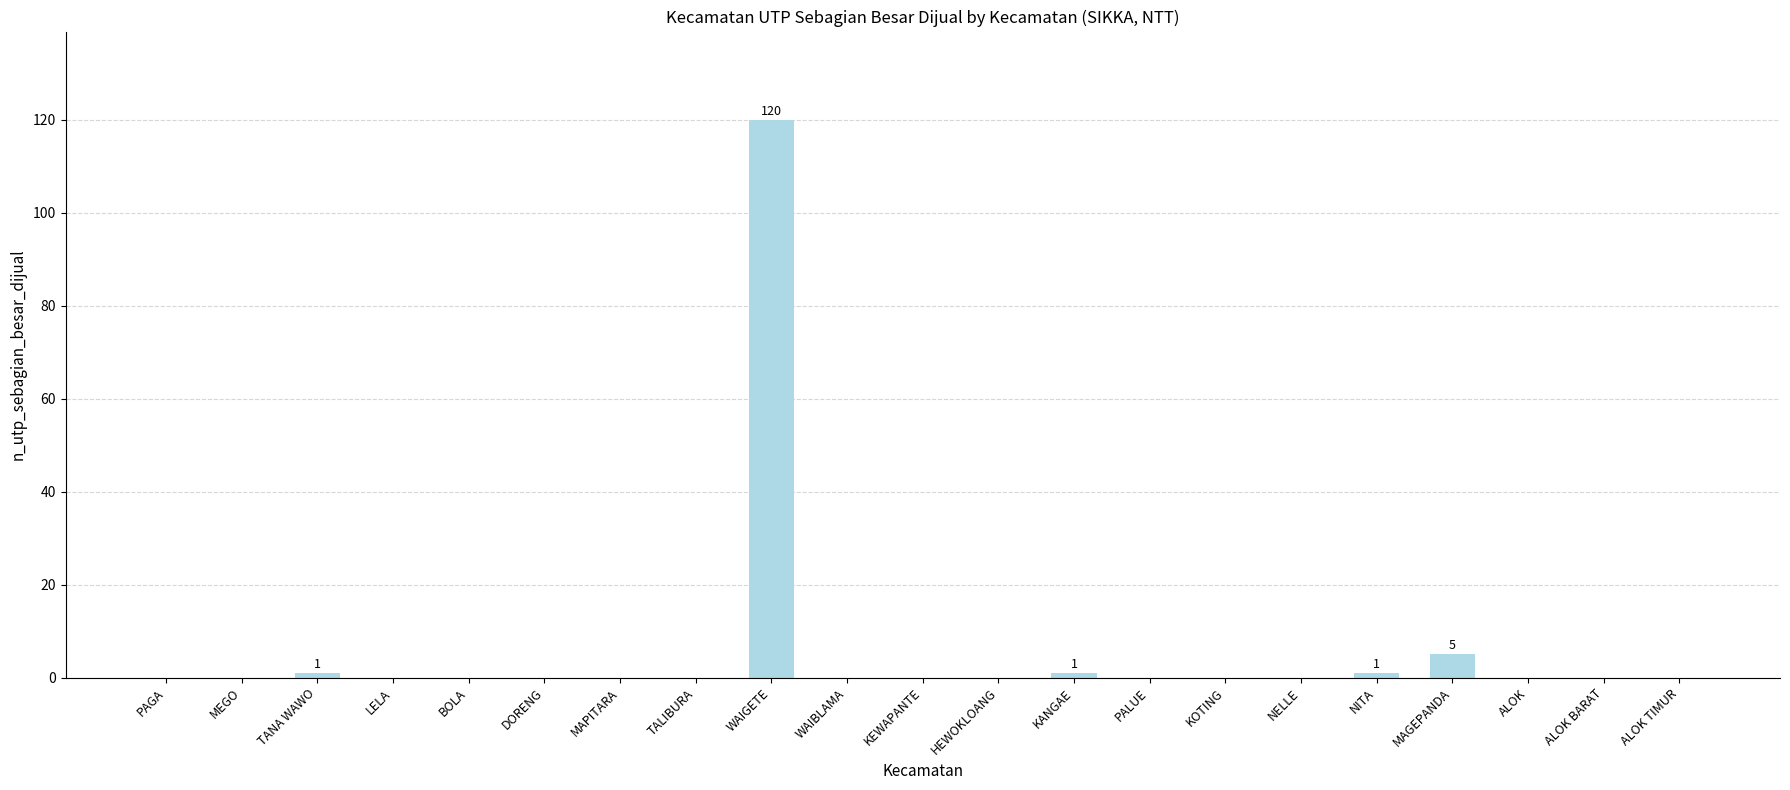

Where is the data nearest to the value 60?

MAGEPANDA